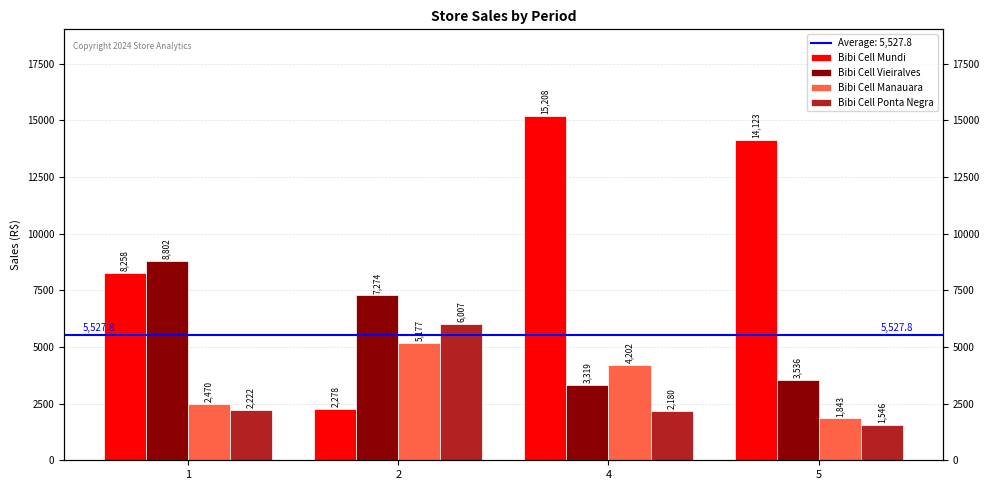

At how many categories does at least one series exceed 13802?

2